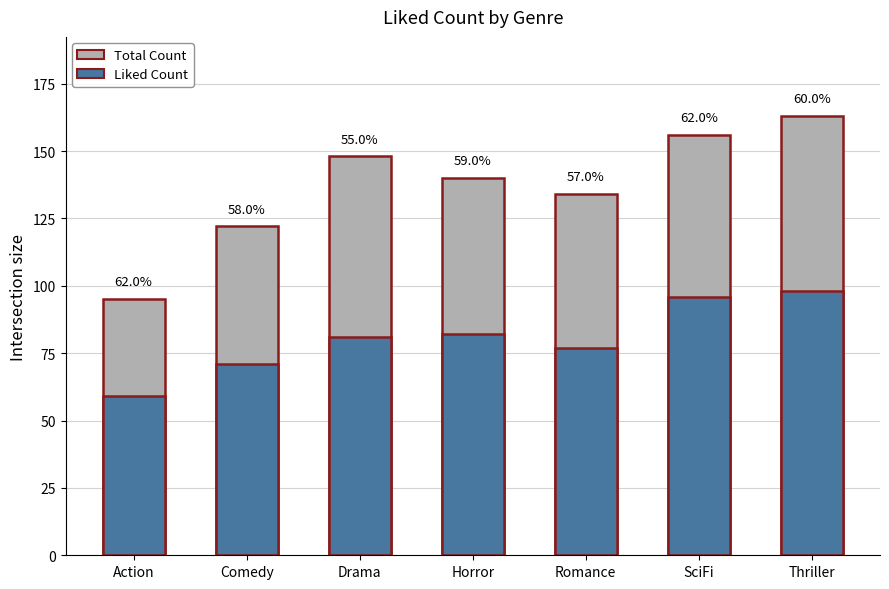

What are all the series names shown in the legend?

Total Count, Liked Count